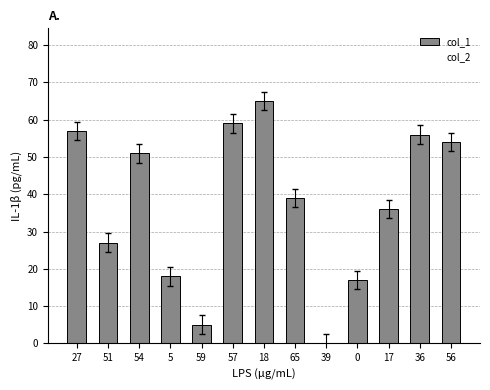

True or false: the data shows 95 at 57.

False